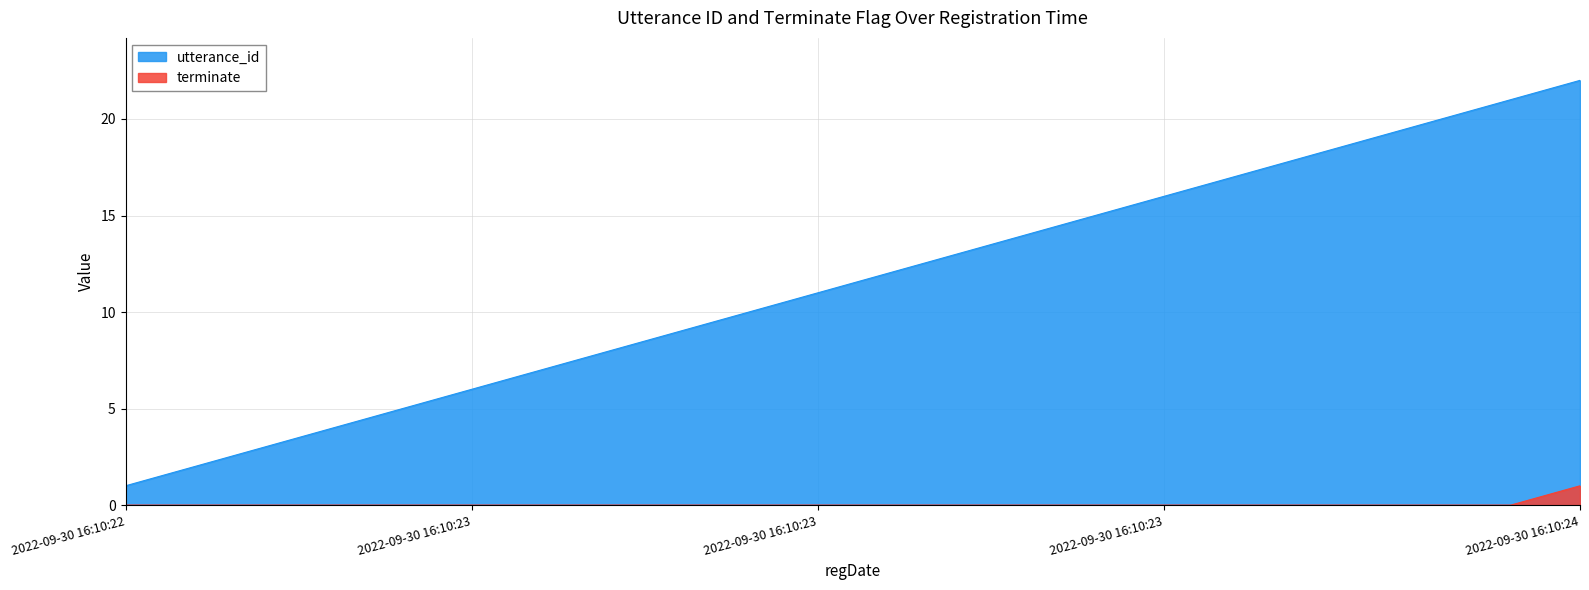

List the labels in order of terminate value, largest first.

2022-09-30 16:10:24, 2022-09-30 16:10:22, 2022-09-30 16:10:22, 2022-09-30 16:10:22, 2022-09-30 16:10:23, 2022-09-30 16:10:23, 2022-09-30 16:10:23, 2022-09-30 16:10:23, 2022-09-30 16:10:23, 2022-09-30 16:10:23, 2022-09-30 16:10:23, 2022-09-30 16:10:23, 2022-09-30 16:10:23, 2022-09-30 16:10:23, 2022-09-30 16:10:23, 2022-09-30 16:10:23, 2022-09-30 16:10:23, 2022-09-30 16:10:23, 2022-09-30 16:10:24, 2022-09-30 16:10:24, 2022-09-30 16:10:24, 2022-09-30 16:10:24